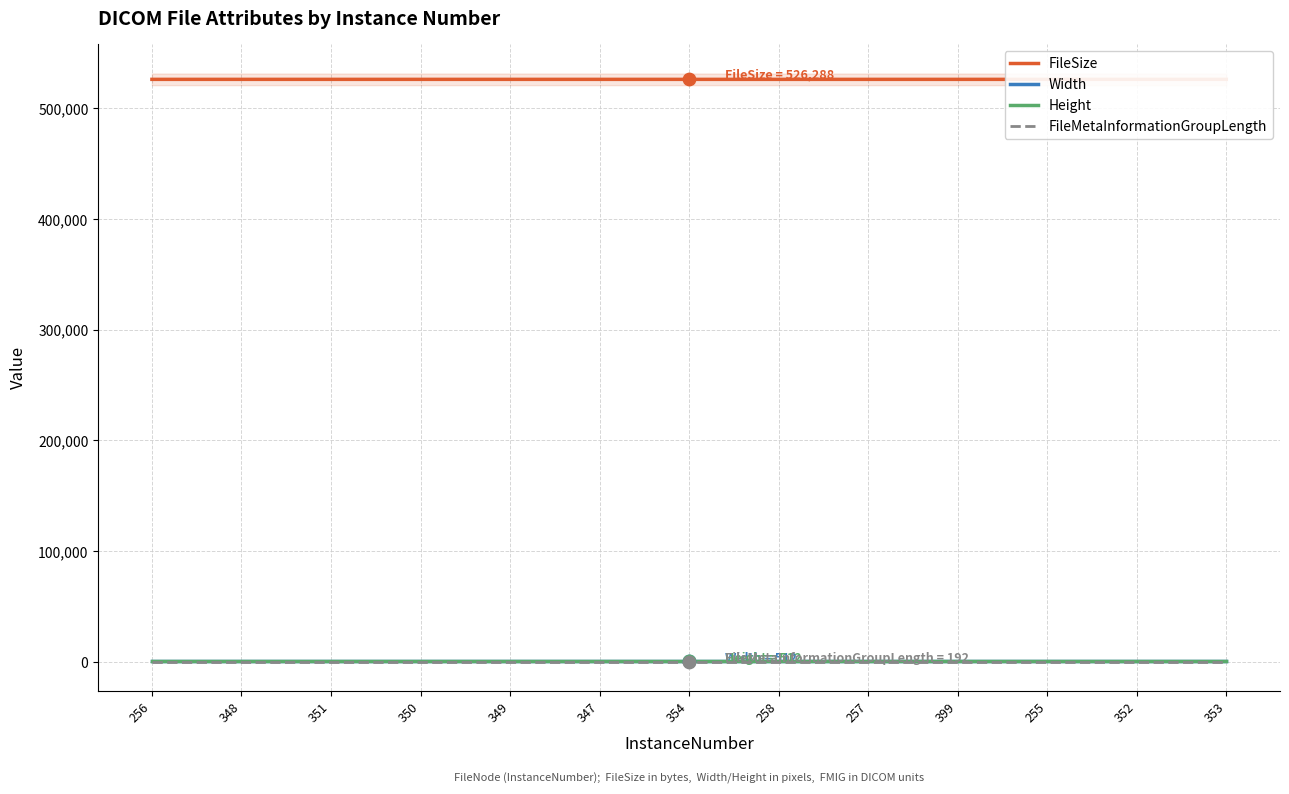

At how many categories does at least one series exceed 127178?

13